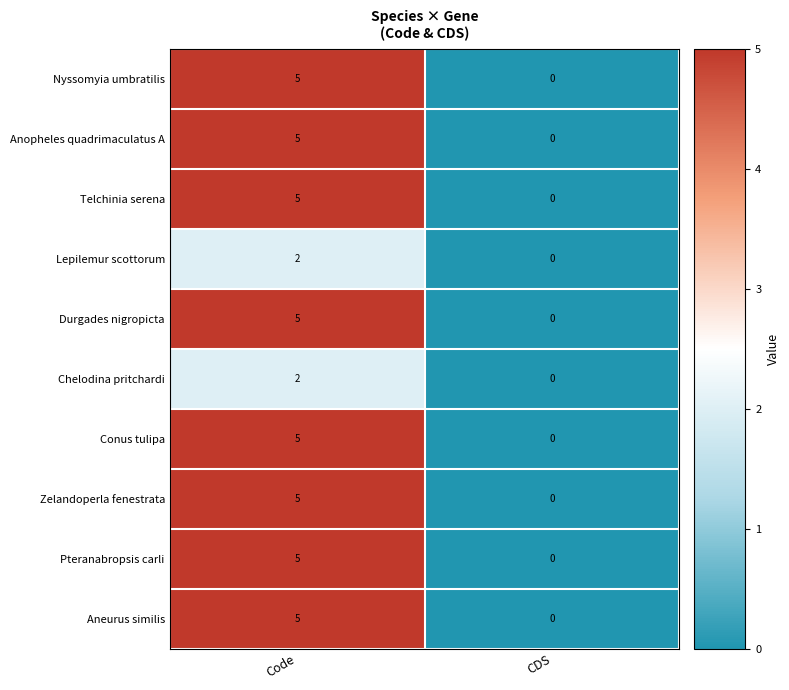

How many data points does each series have?

2